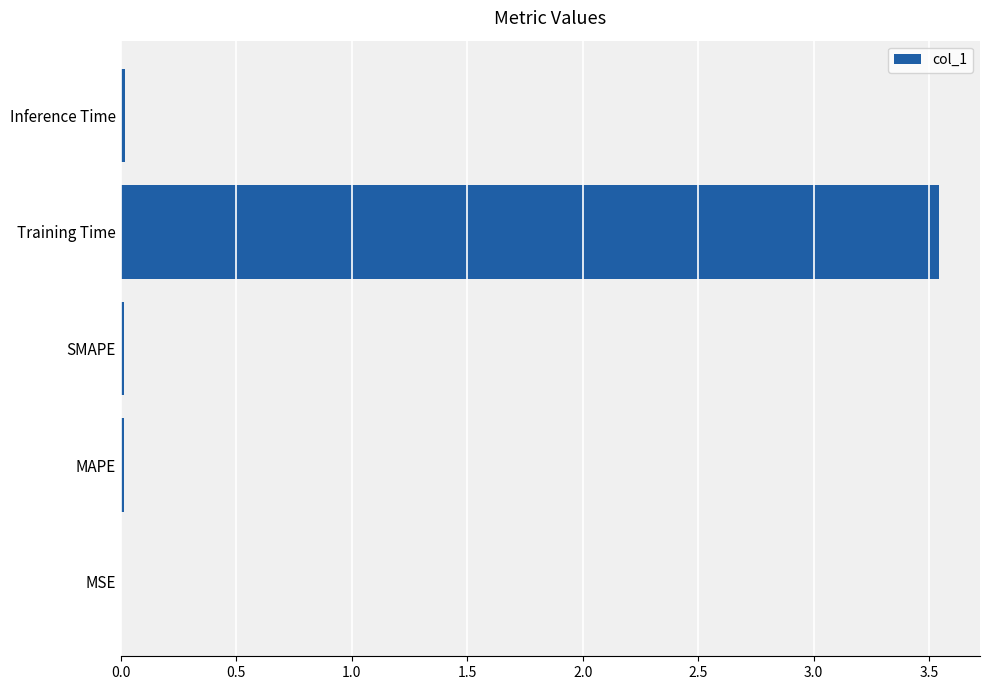

At which category does the chart reach its peak across all series?

Training Time